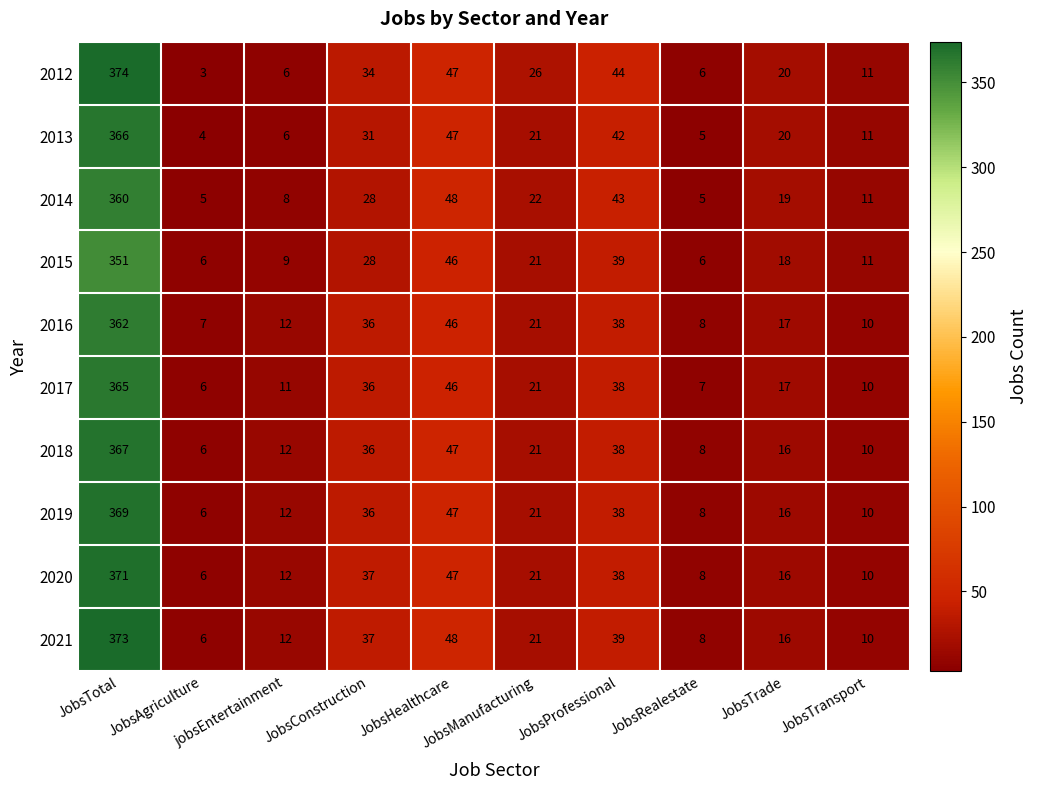

What is the difference between the second highest and minimum values in the 2014 series?

43